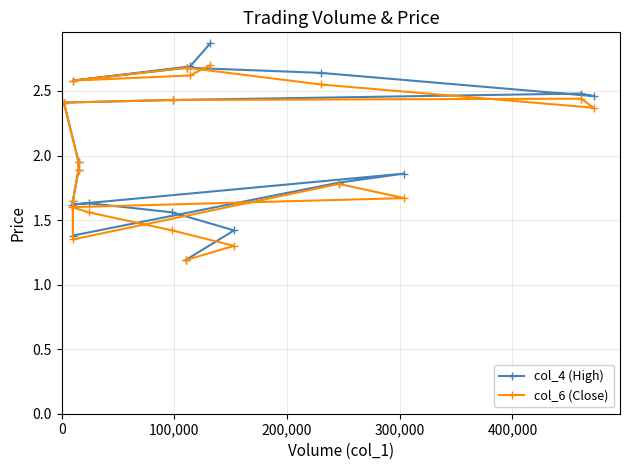

What are all the series names shown in the legend?

col_4 (High), col_6 (Close)